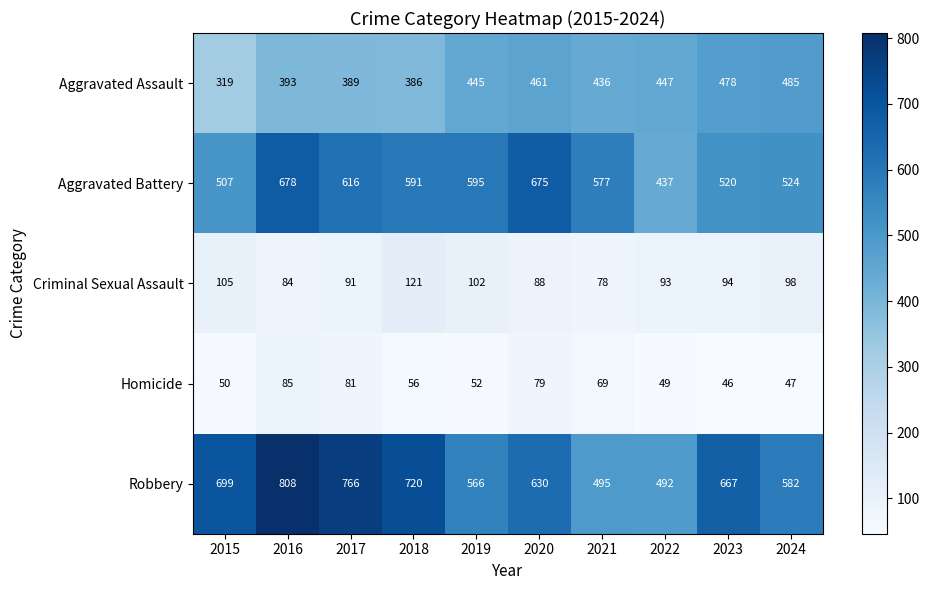

List the series in order of their peak value, lowest first.

Homicide, Criminal Sexual Assault, Aggravated Assault, Aggravated Battery, Robbery